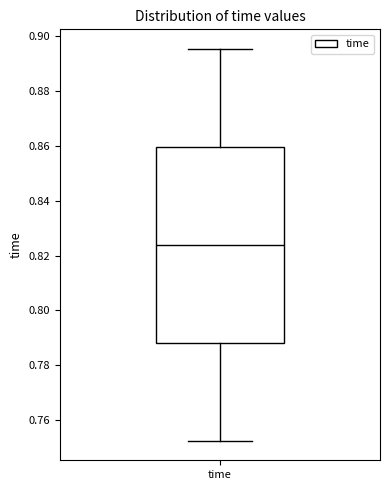

Transcribe this box plot: give where the median line is, the range the box spans, and where the two whiskers end, as read against the y-axis. The values are not printed on the chart, so give them approximately, as read against the axis.

median 0.824, box 0.788 to 0.860, whiskers 0.752 to 0.896